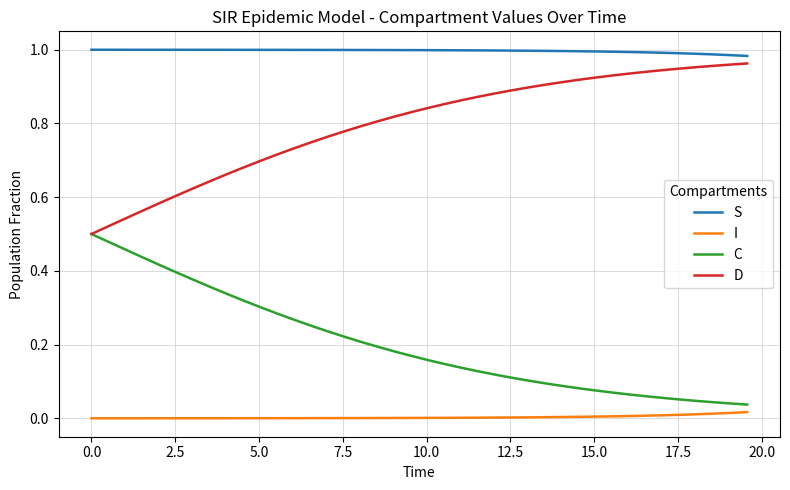

List the series in order of their overall mean, lowest first.

I, C, D, S